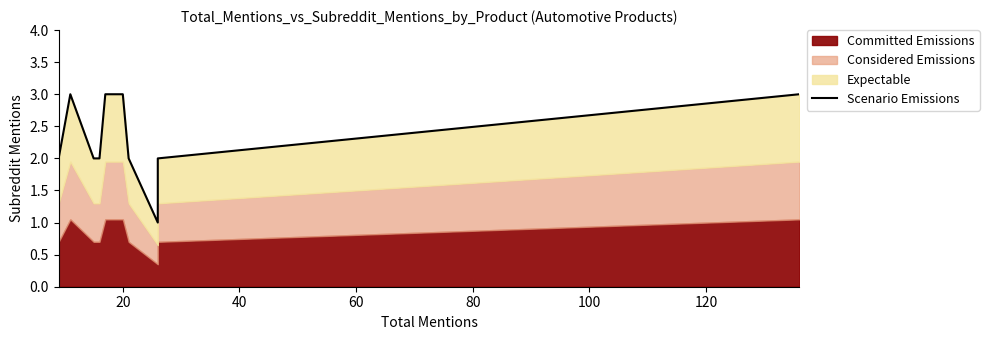

How many points are lower than both their immediate neighbors (excluding endpoints)?

1